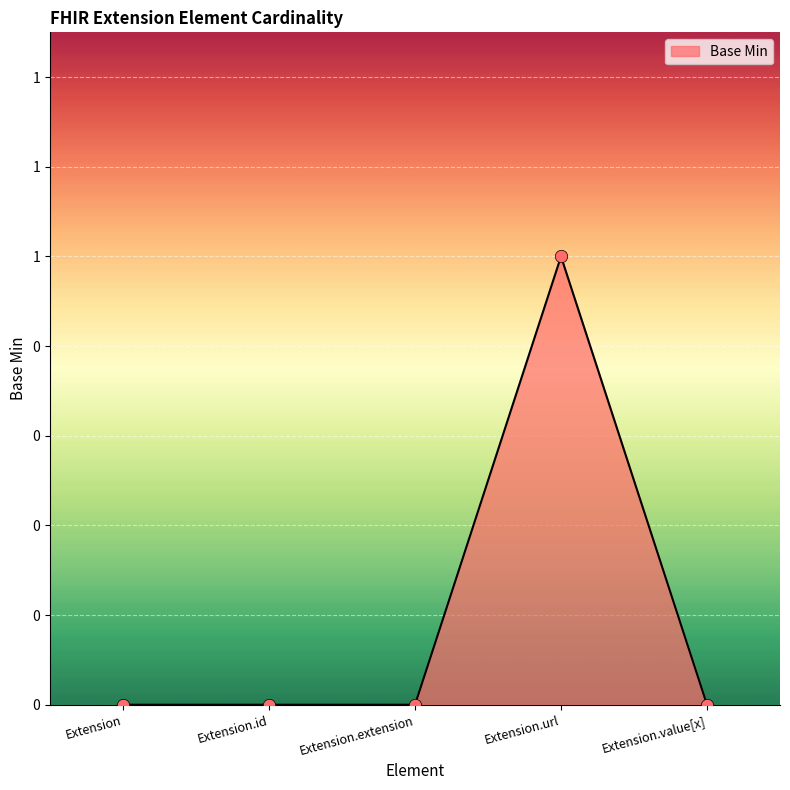

What is the change in value from Extension.extension to Extension.url?

+1